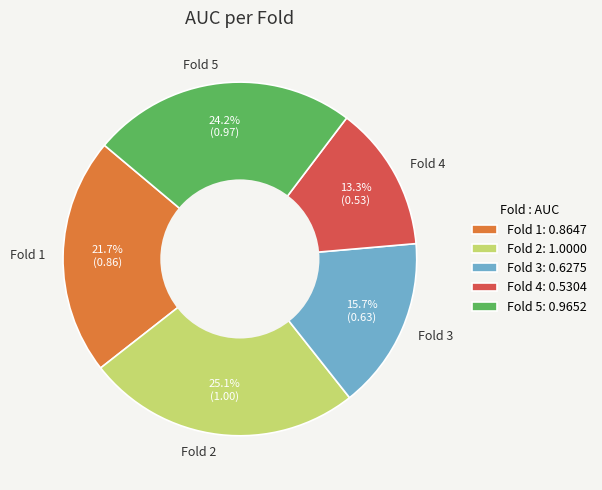

Rank the categories by value from highest to lowest.

Fold 2, Fold 5, Fold 1, Fold 3, Fold 4